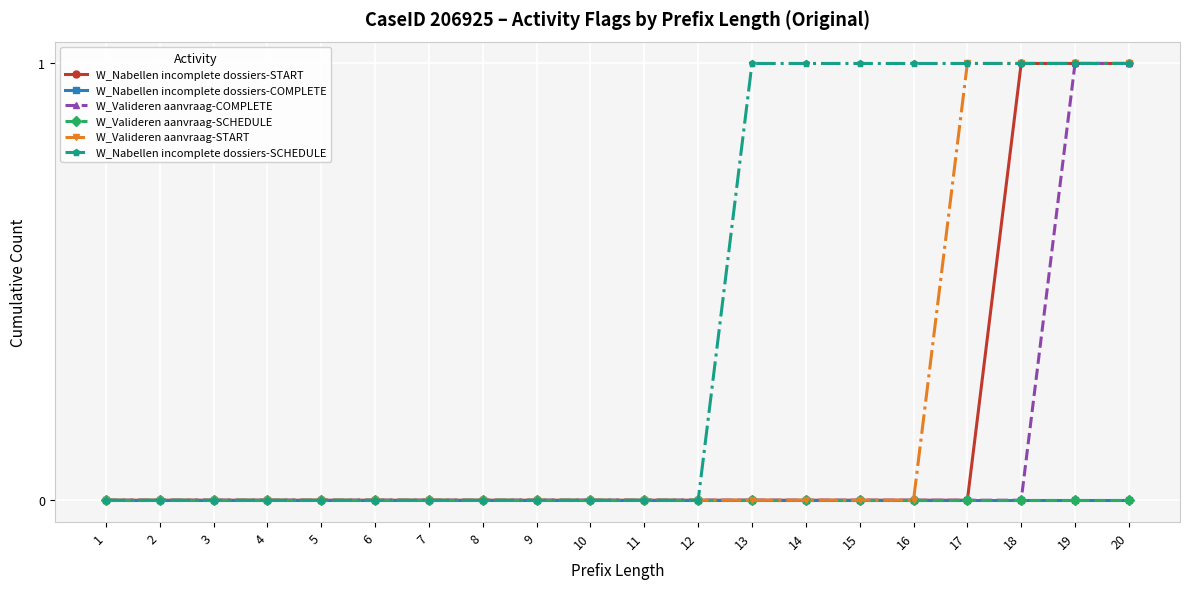

Does the chart have visible grid lines?

Yes